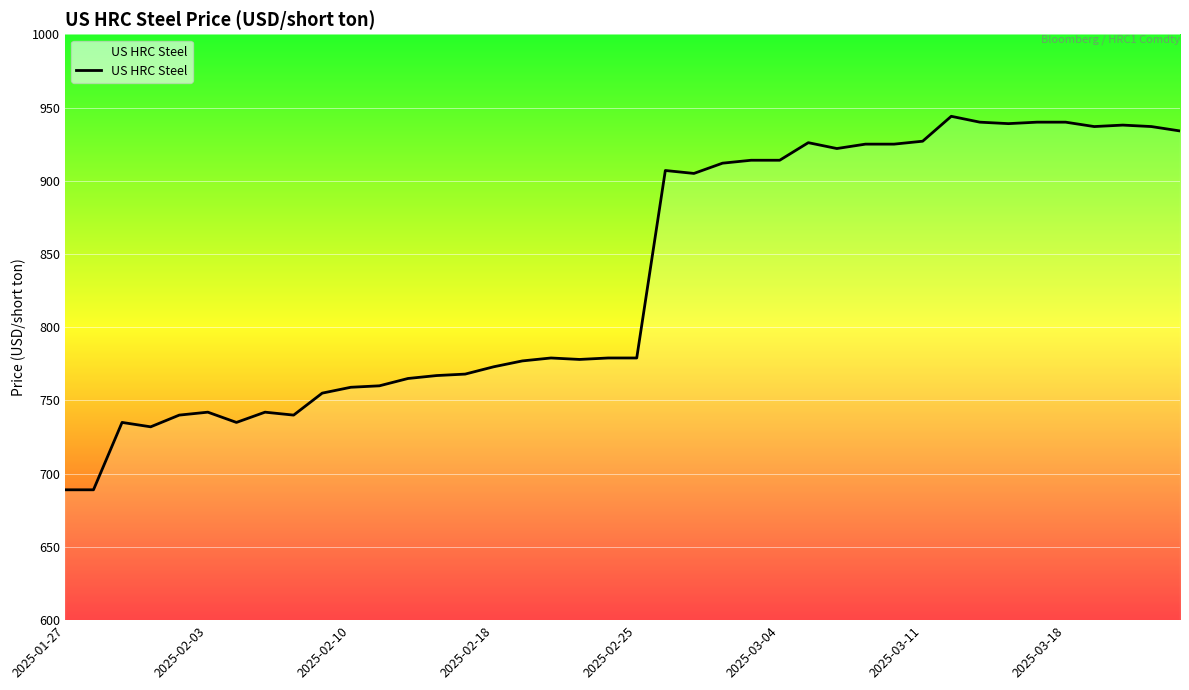

What is the difference between the maximum and minimum values?

255